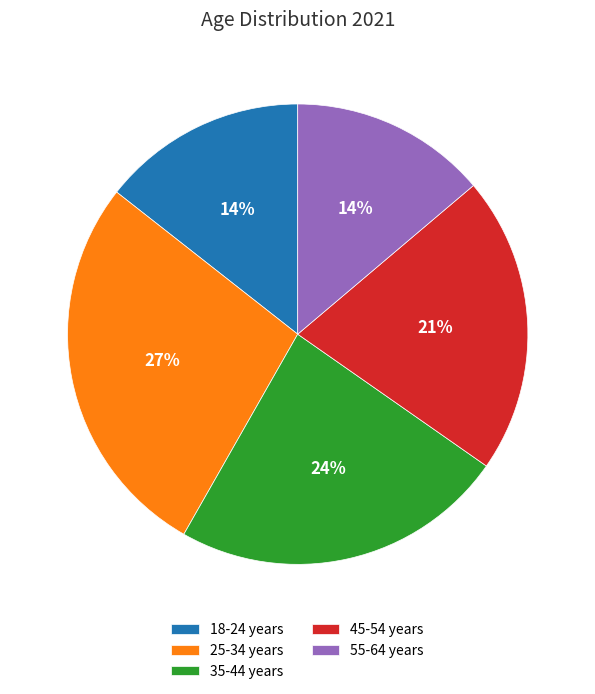

Which slice is the largest?

25-34 years